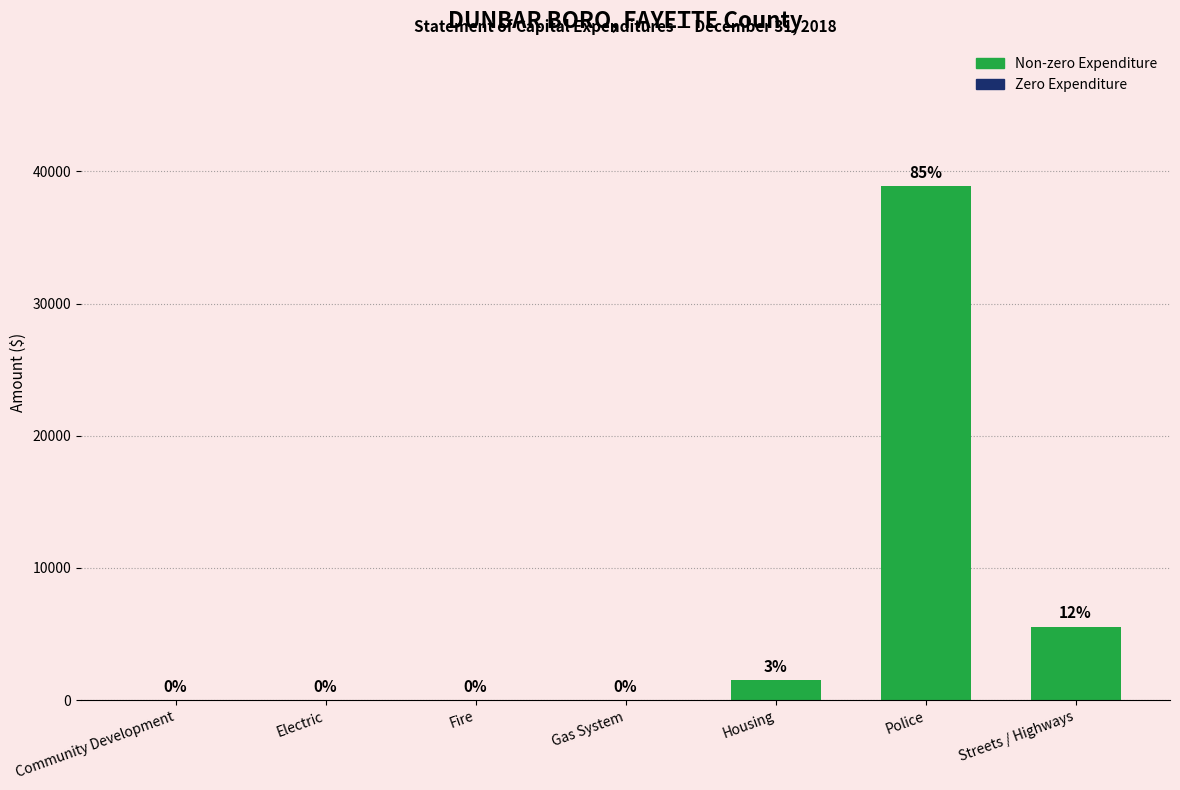

Are the bars grouped side by side (vs. stacked)?

No